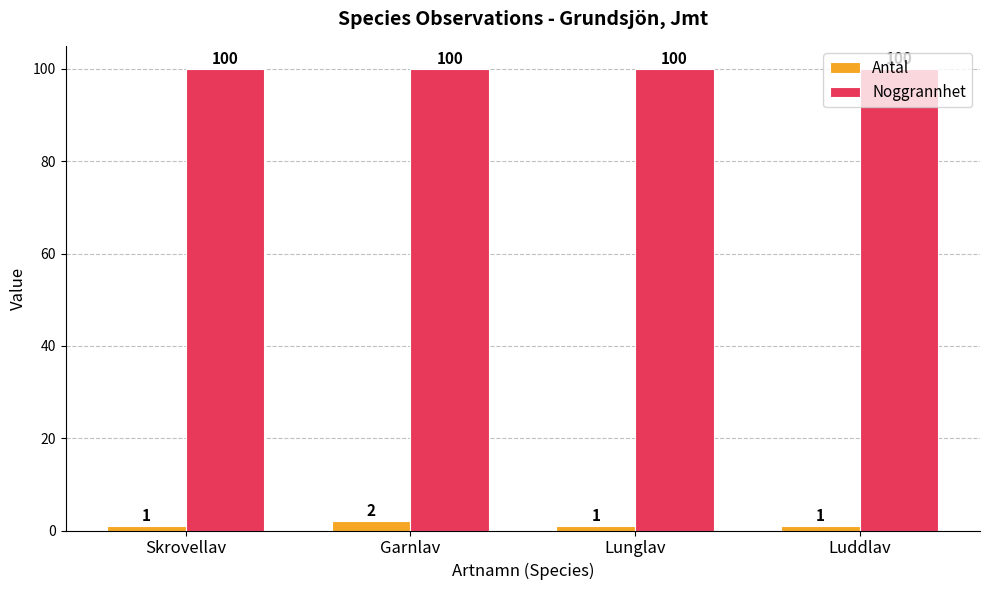

Which series has the largest range (max minus min)?

Antal